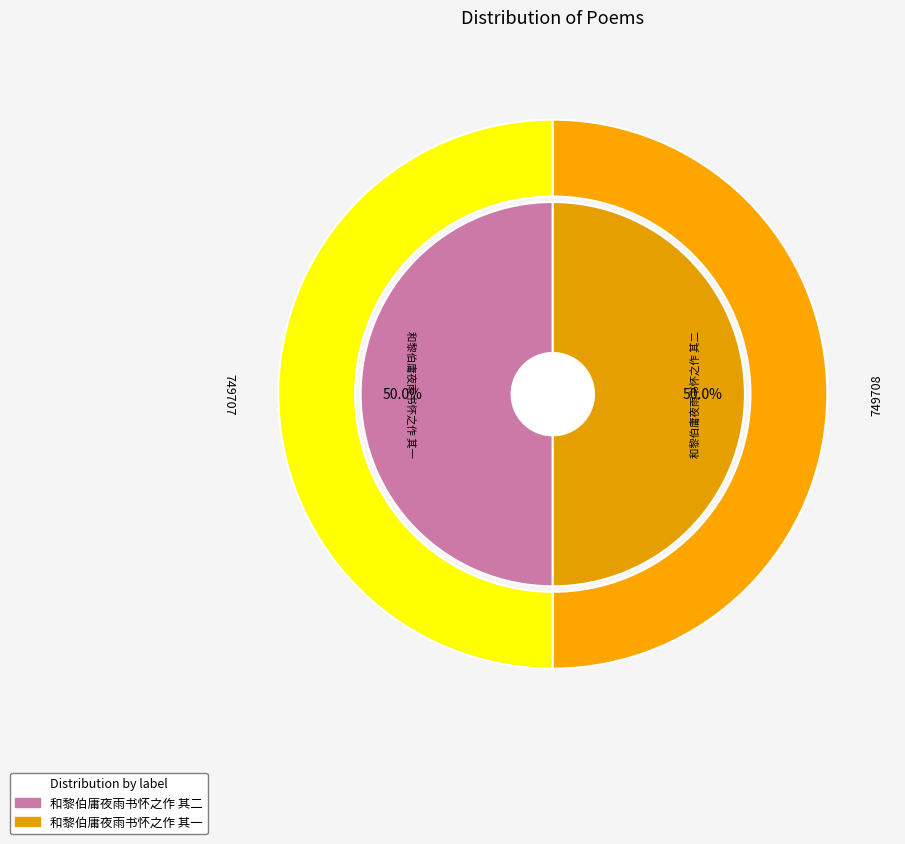

True or false: 和黎伯庸夜雨书怀之作 其二 accounts for 50% of the total.

True